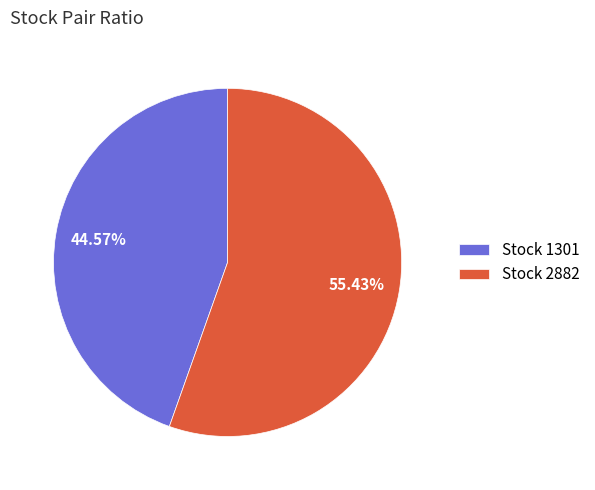

Rank the categories by value from highest to lowest.

Stock 2882, Stock 1301